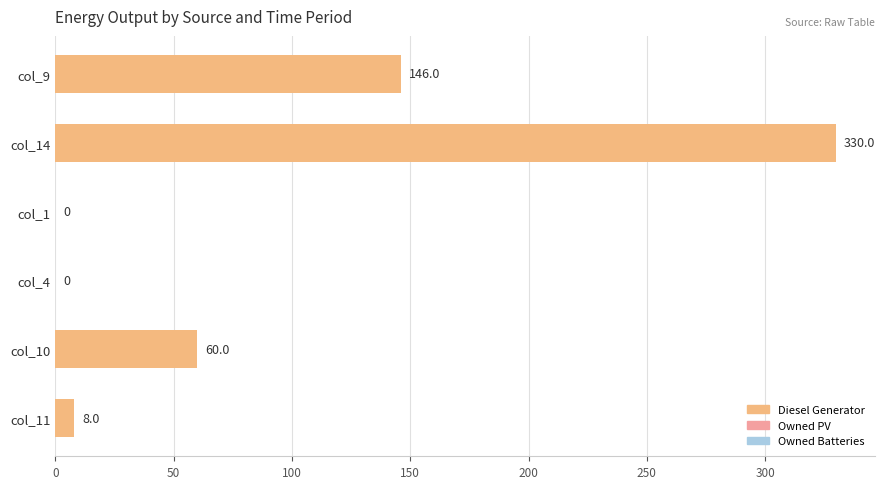

Which label corresponds to the largest value in the chart?

col_14